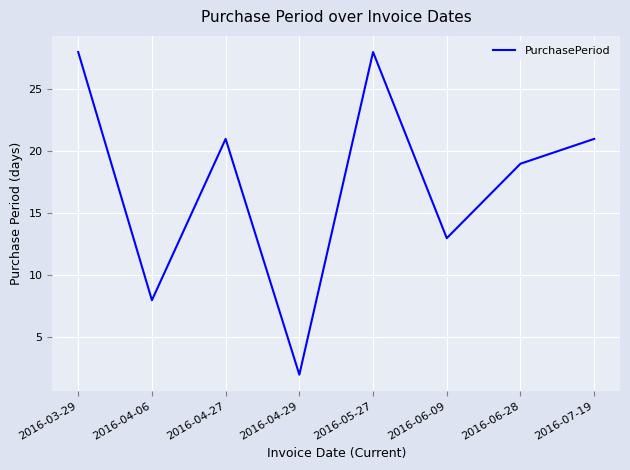

The chart shows a value of 2 at 2016-04-29. True or false?

True